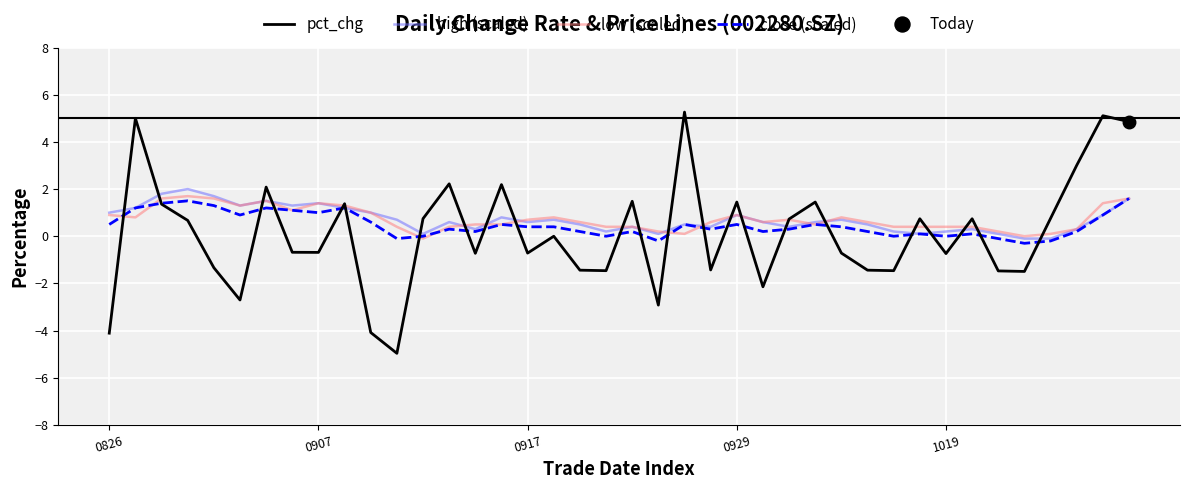

Is it true that pct_chg equals 0.6 at 0929?

False